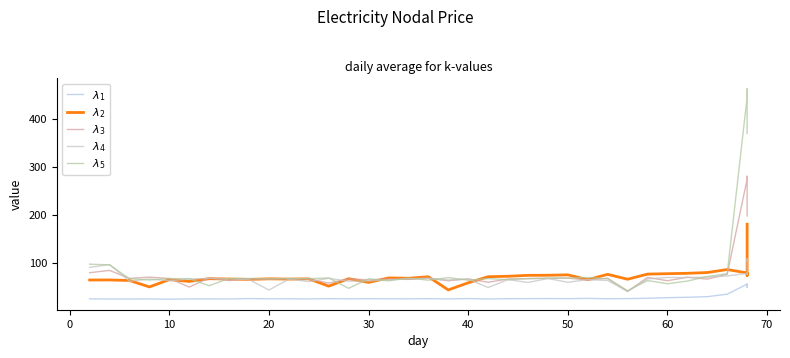

What are all the series names shown in the legend?

$\lambda_1$, $\lambda_2$, $\lambda_3$, $\lambda_4$, $\lambda_5$